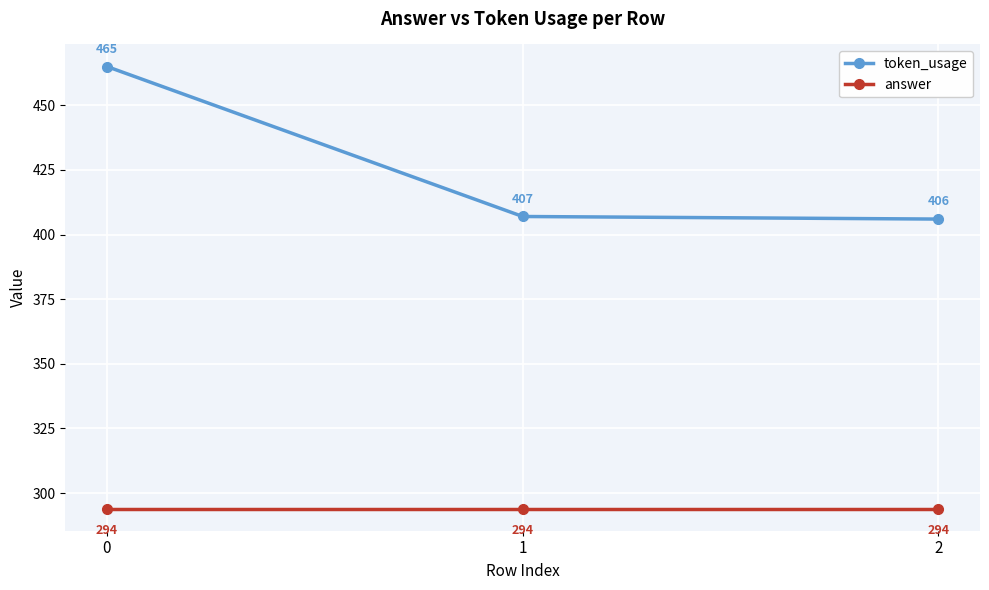

Reading right to left, list all the values displayed in this chart.

token_usage: 2=406	1=407	0=465
answer: 2=294	1=294	0=294